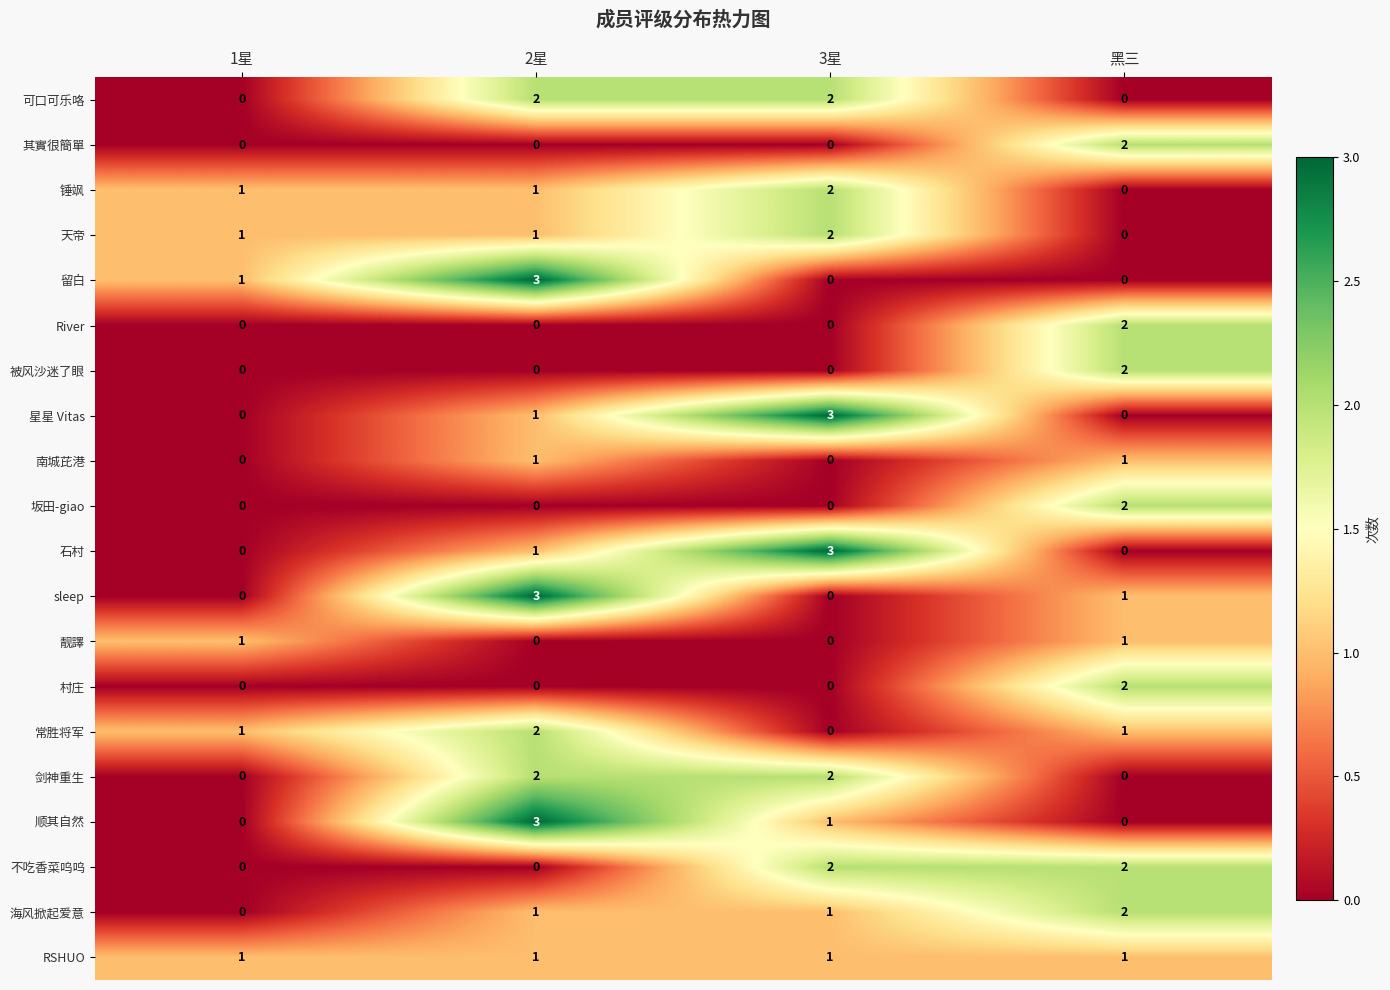

What is the highest value of the 留白 series?

3